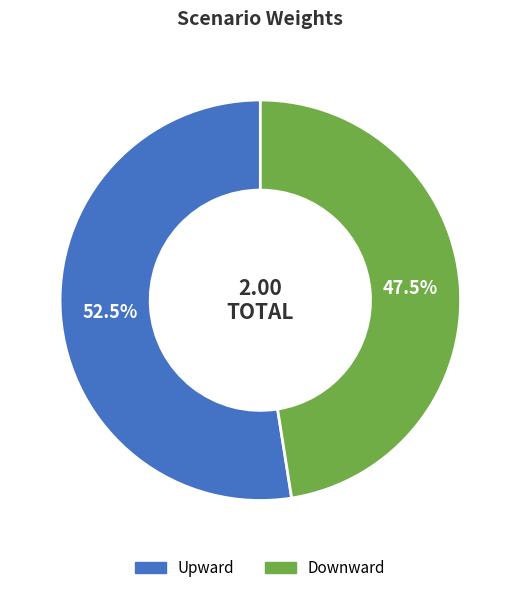

Between Downward and Upward, which is larger?

Upward